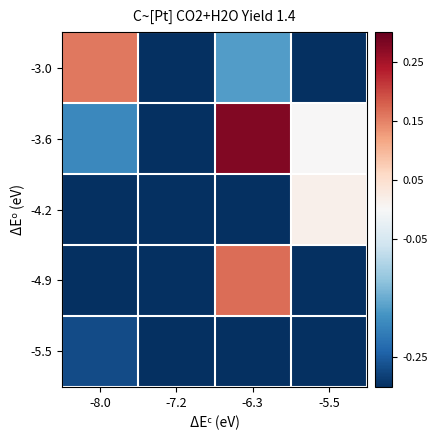

Reading left to right, list all the values displayed in this chart.

-3.0: -8.0=0.2	-7.2=-0.5	-6.3=-0.2	-5.5=-0.4
-3.6: -8.0=-0.2	-7.2=-0.5	-6.3=0.3	-5.5=0.0
-4.2: -8.0=-0.4	-7.2=-0.5	-6.3=-0.5	-5.5=0.0
-4.9: -8.0=-0.5	-7.2=-0.5	-6.3=0.2	-5.5=-0.5
-5.5: -8.0=-0.3	-7.2=-0.5	-6.3=-0.4	-5.5=-0.5